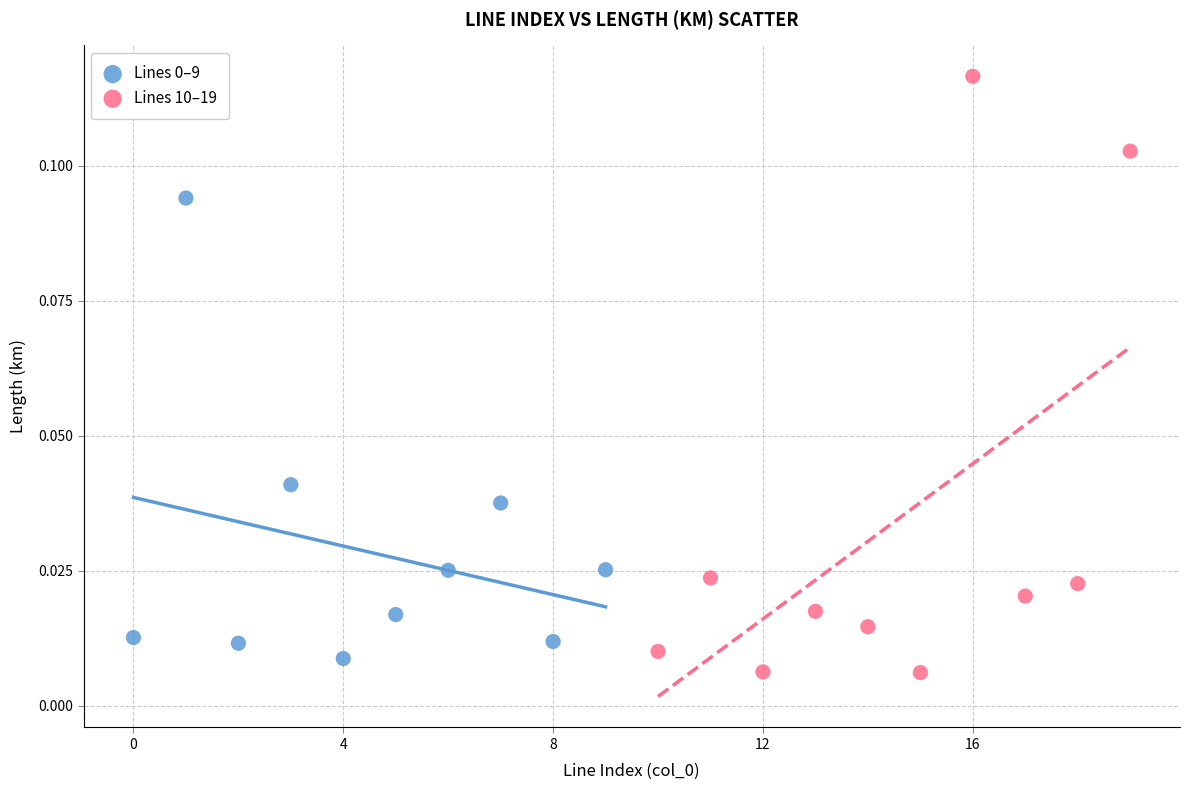

Which series reaches the maximum Y coordinate?

Lines 10–19